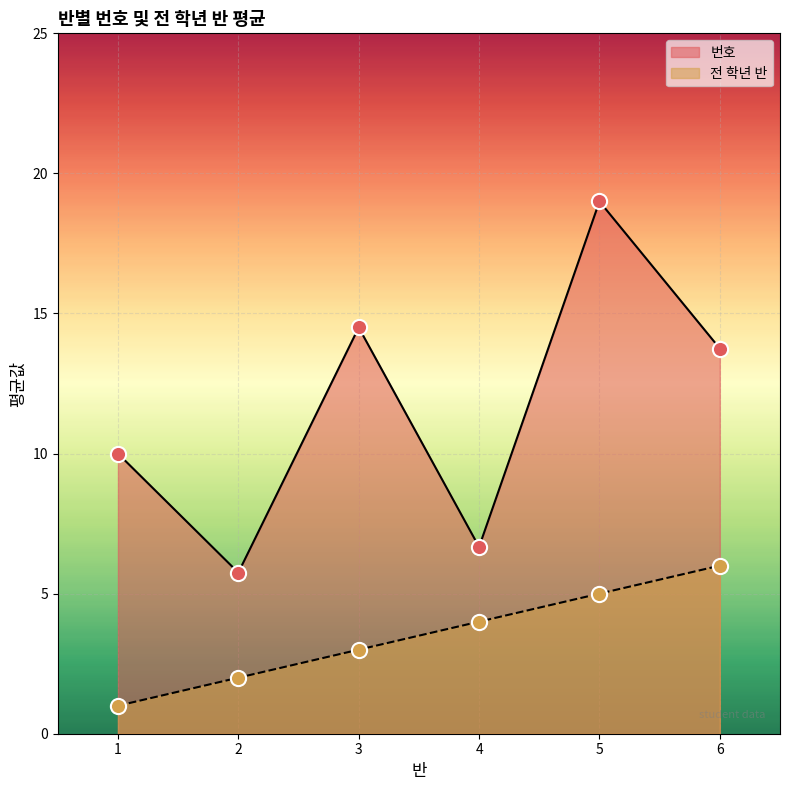

At which category is the sum across all series the highest?

5